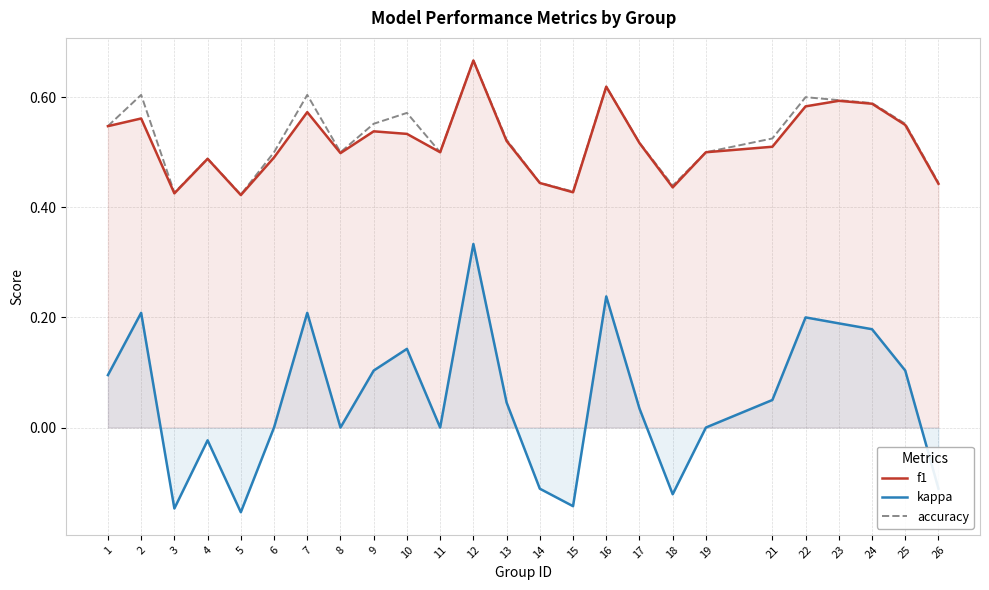

How many categories are shown in the chart?

25